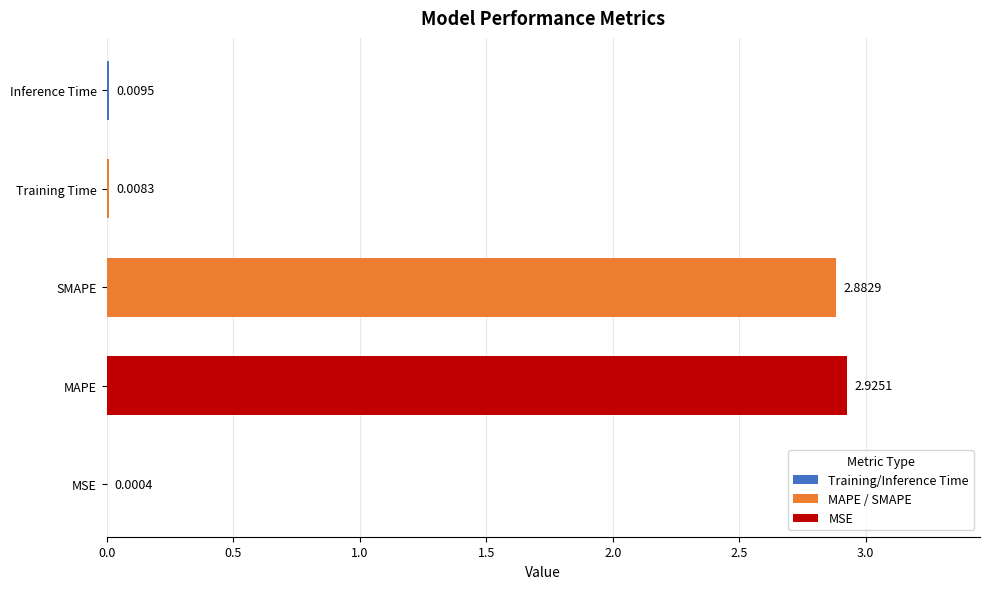

Are the bars horizontal?

Yes